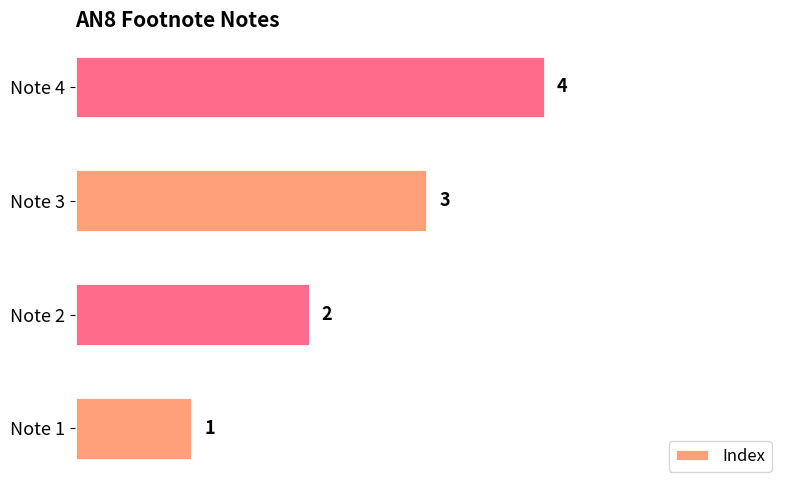

What is the minimum value shown in the chart?

1